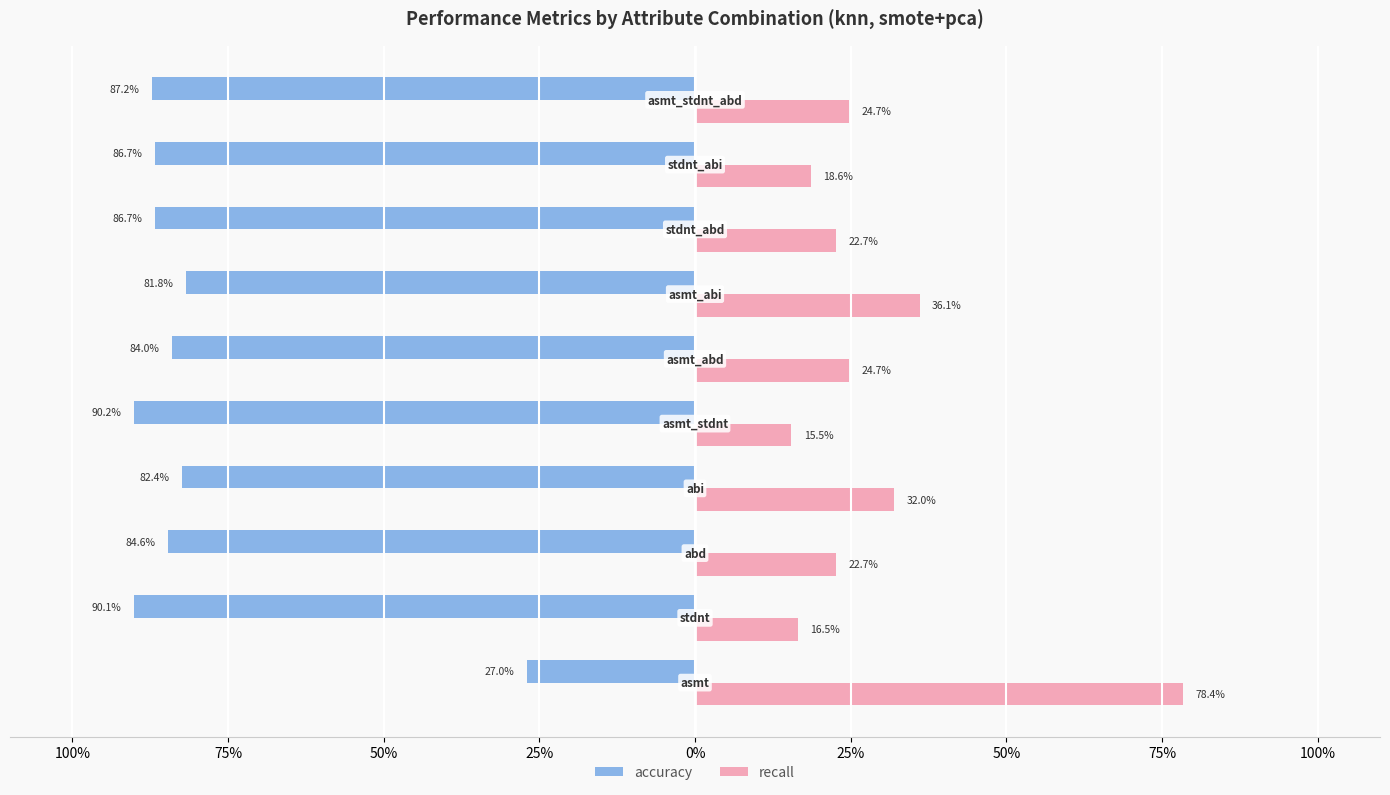

Reading left to right, extract all data points from this chart.

accuracy: -0.3	-0.9	-0.8	-0.8	-0.9	-0.8	-0.8	-0.9	-0.9	-0.9
recall: 0.8	0.2	0.2	0.3	0.2	0.2	0.4	0.2	0.2	0.2